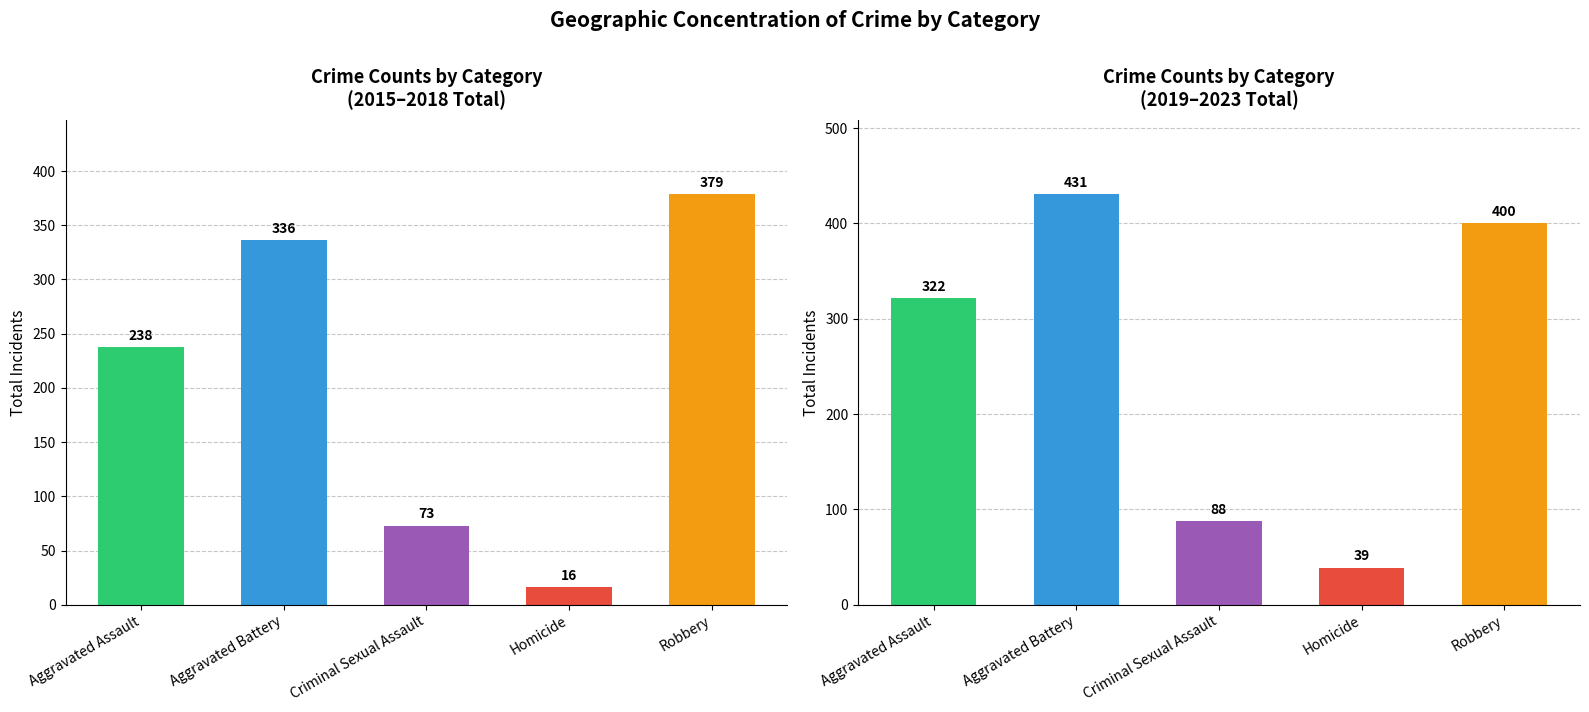

List the series in order of their overall mean, lowest first.

2015–2018 Total, 2019–2023 Total